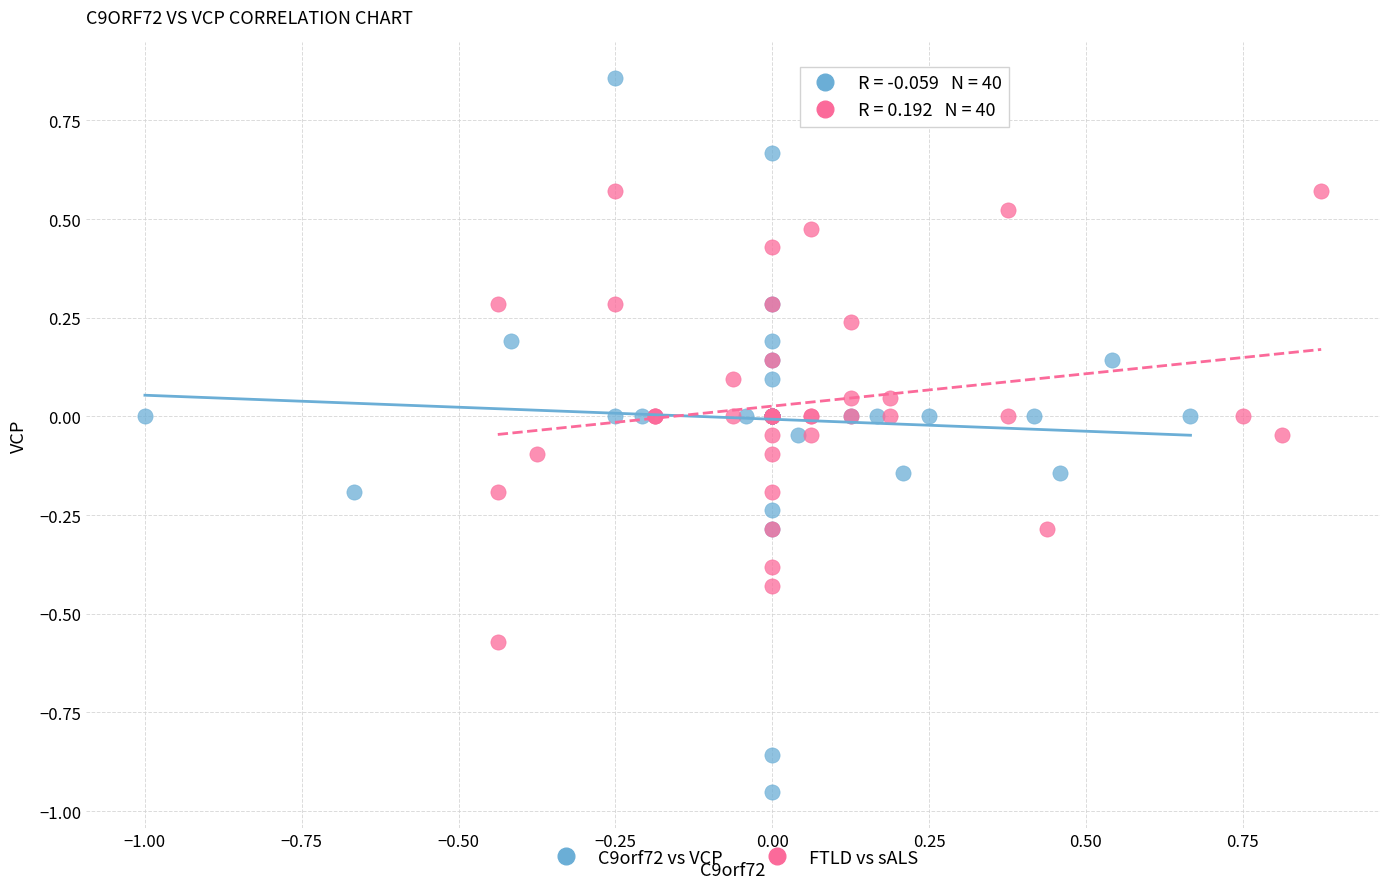

Which series has the largest Y range (max minus min)?

C9orf72 vs VCP